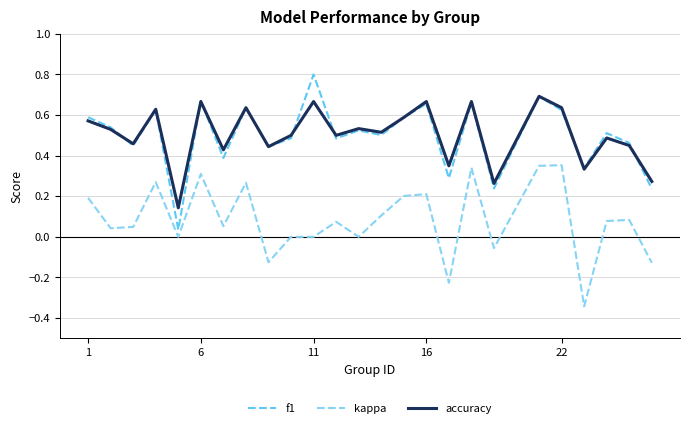

Rank the series by their maximum value, from highest to lowest.

f1, accuracy, kappa